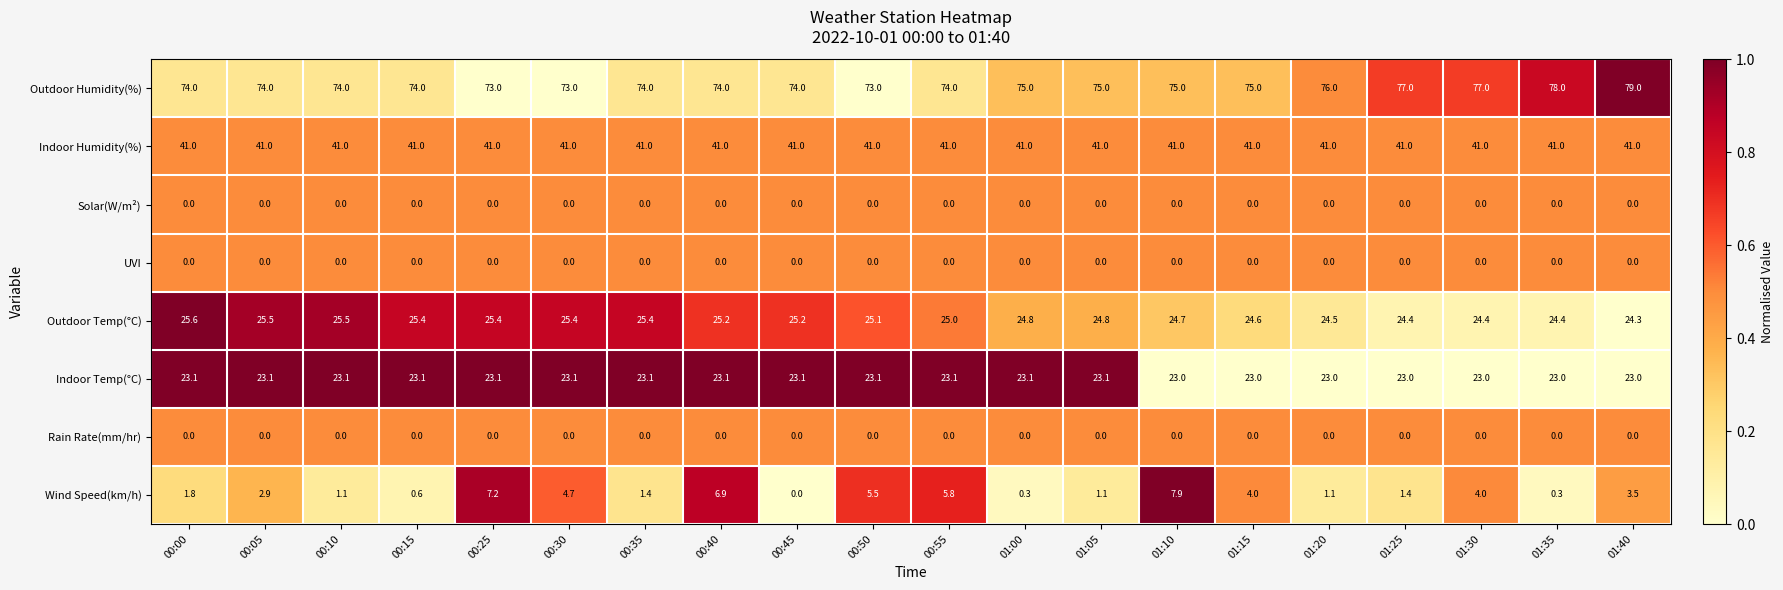

At which label is Outdoor Temp(°C) closest to 24?

01:40